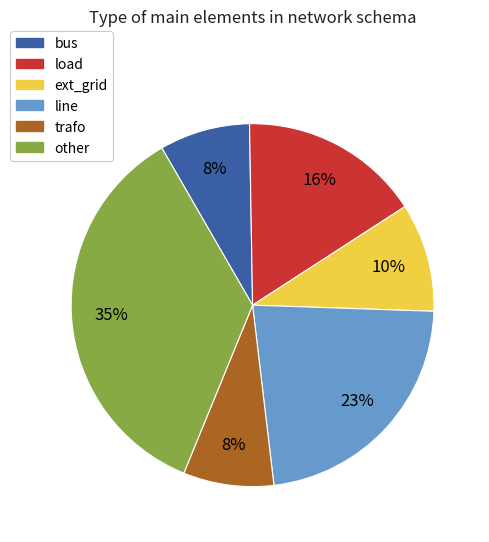

What is the largest slice in the pie chart?

other